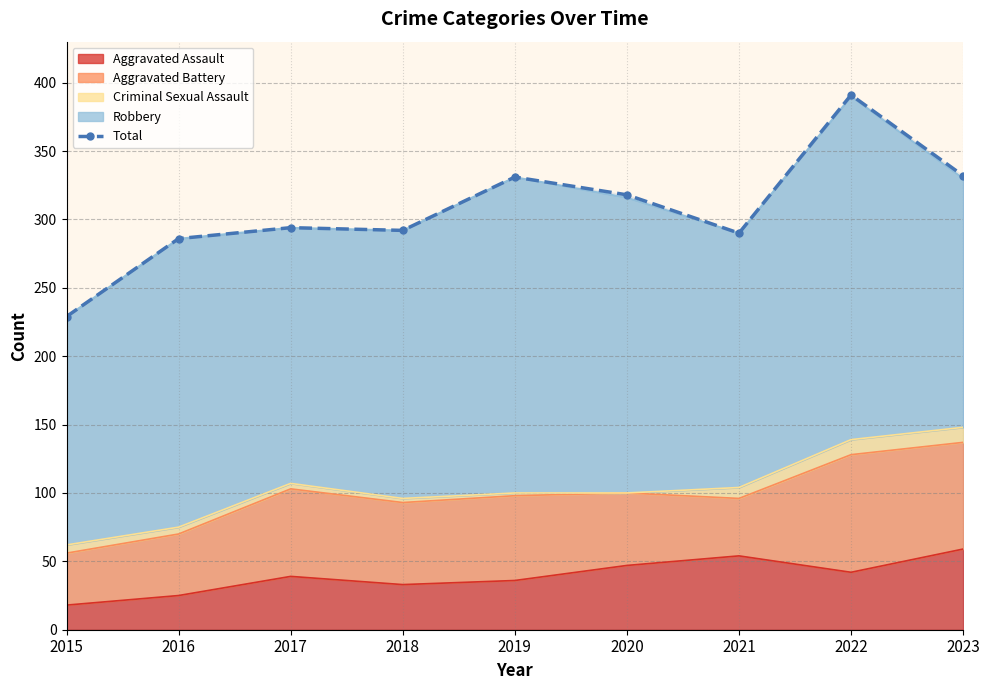

What is the sum of the values at 2019 and 2015?

560